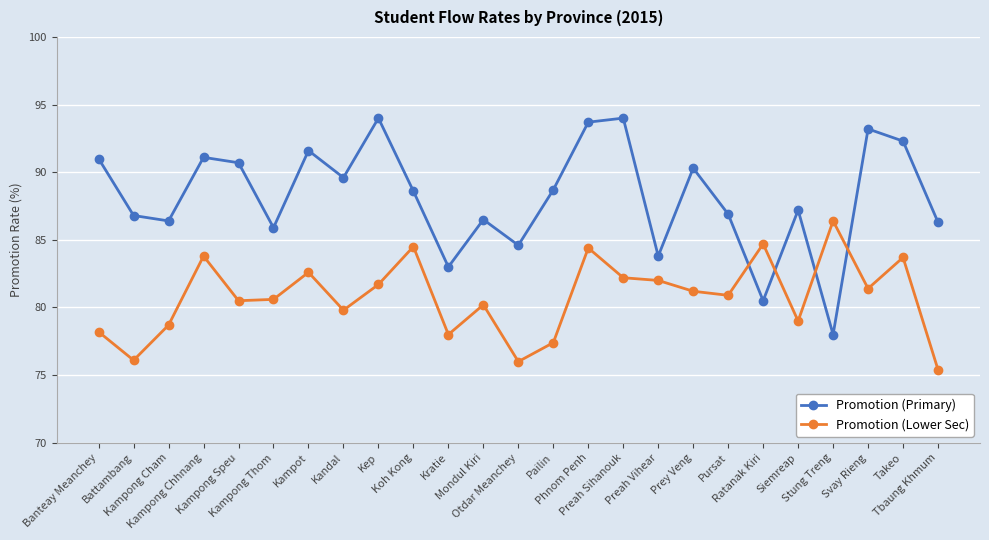

How many intersections are there between Promotion (Lower Sec) and Promotion (Primary)?

4